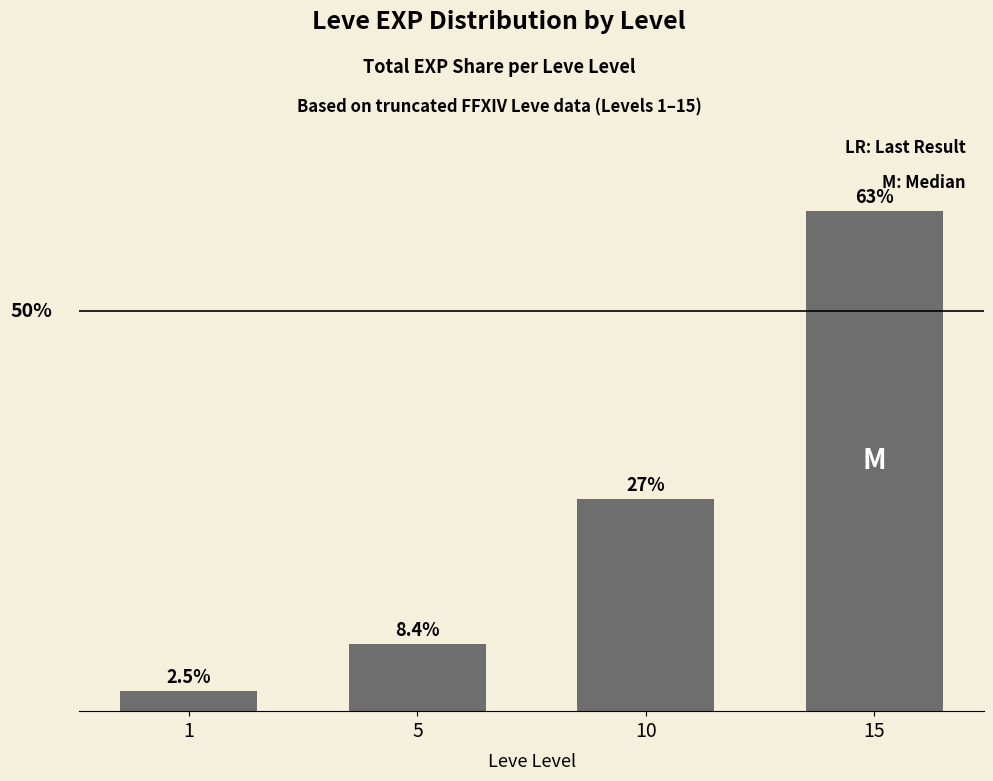

Are the bars horizontal?

No